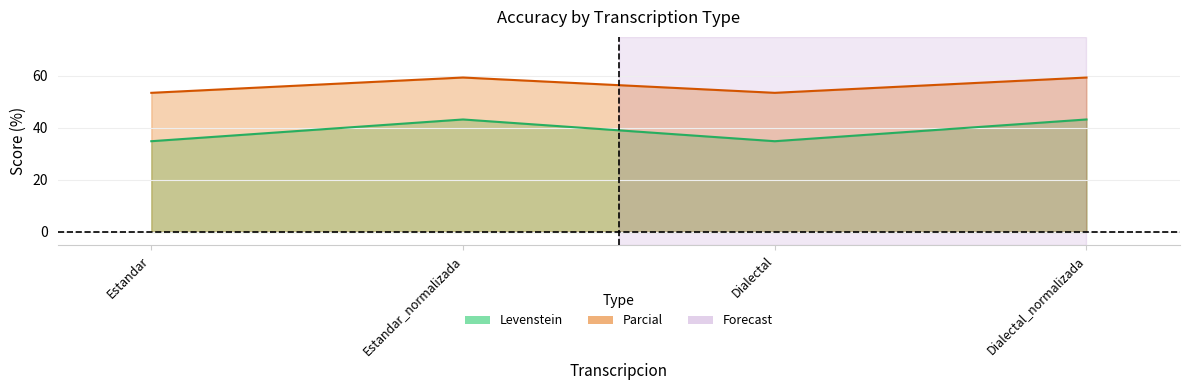

Which series has the largest range (max minus min)?

Levenstein